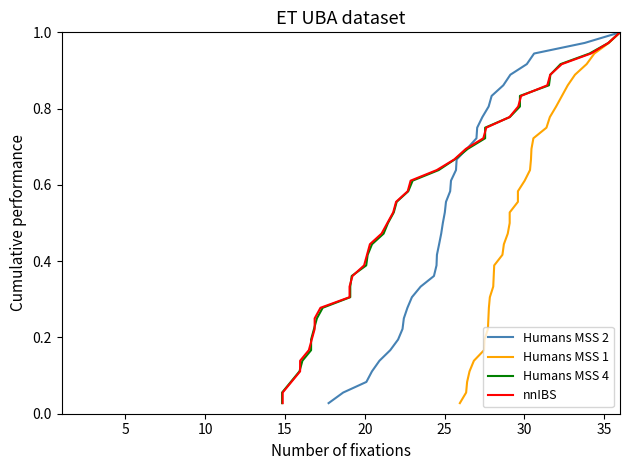

How many data points does each series have?

36